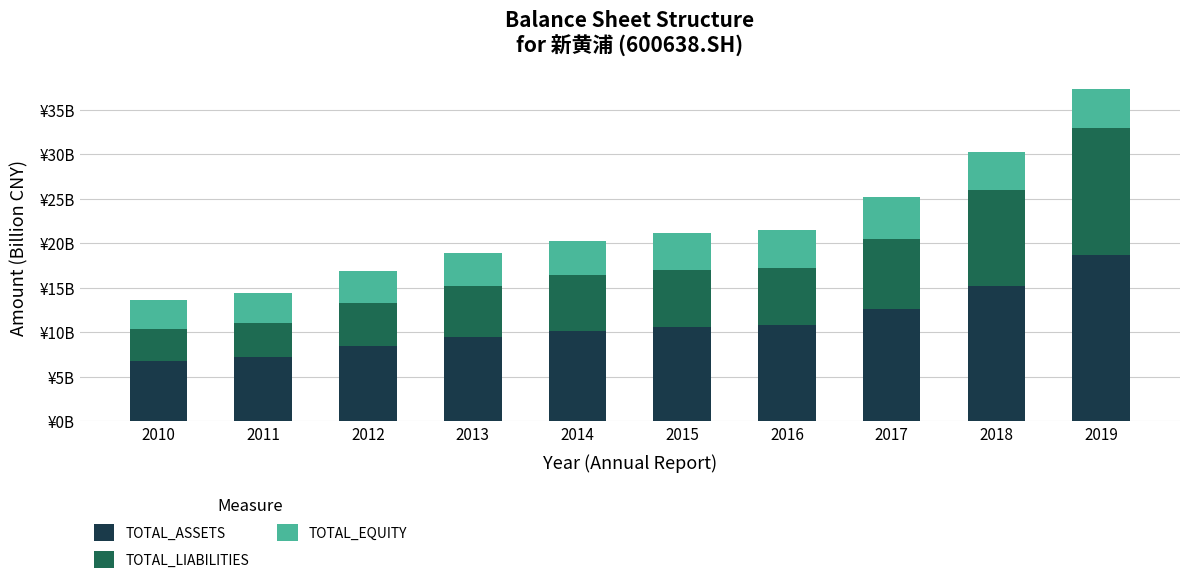

What is the difference between the maximum and minimum values in the TOTAL_ASSETS series?

11.9